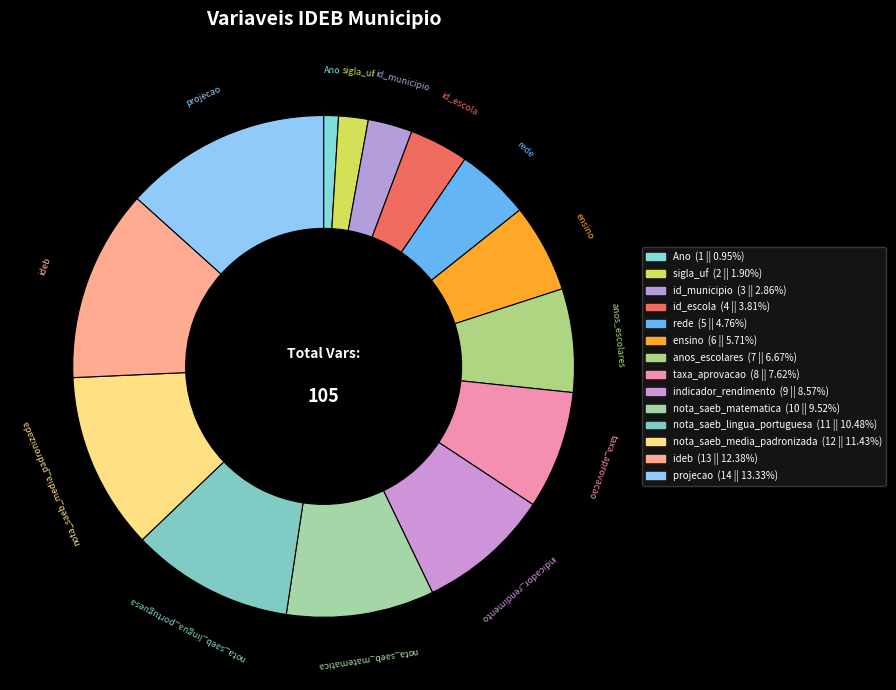

Which slice is the smallest?

Ano